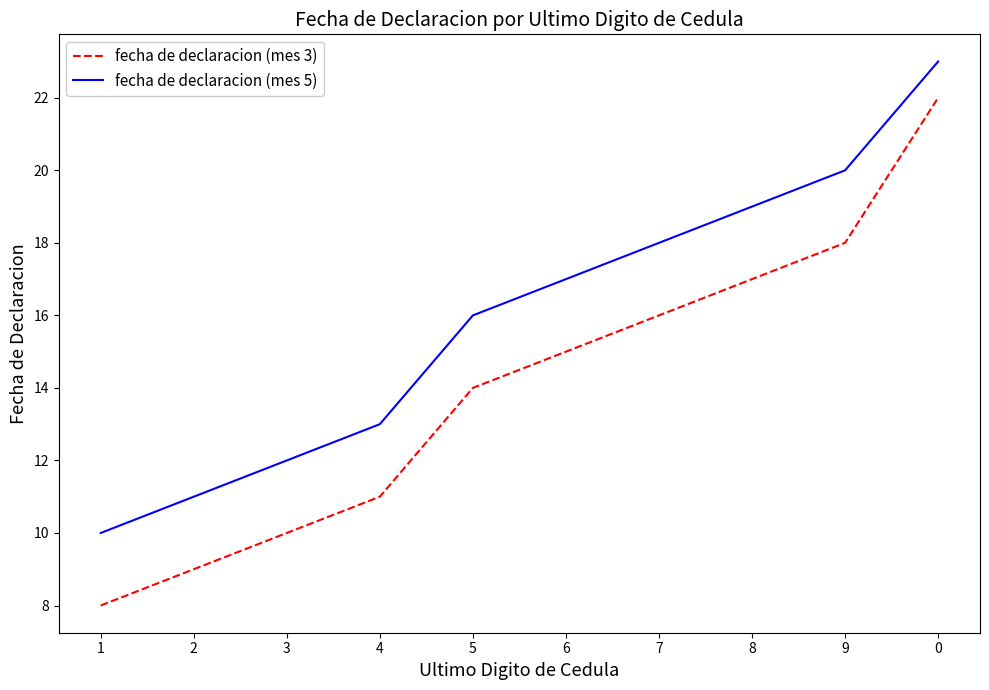

Reading left to right, extract all data points from this chart.

fecha de declaracion (mes 3): 1=8	2=9	3=10	4=11	5=14	6=15	7=16	8=17	9=18	0=22
fecha de declaracion (mes 5): 1=10	2=11	3=12	4=13	5=16	6=17	7=18	8=19	9=20	0=23